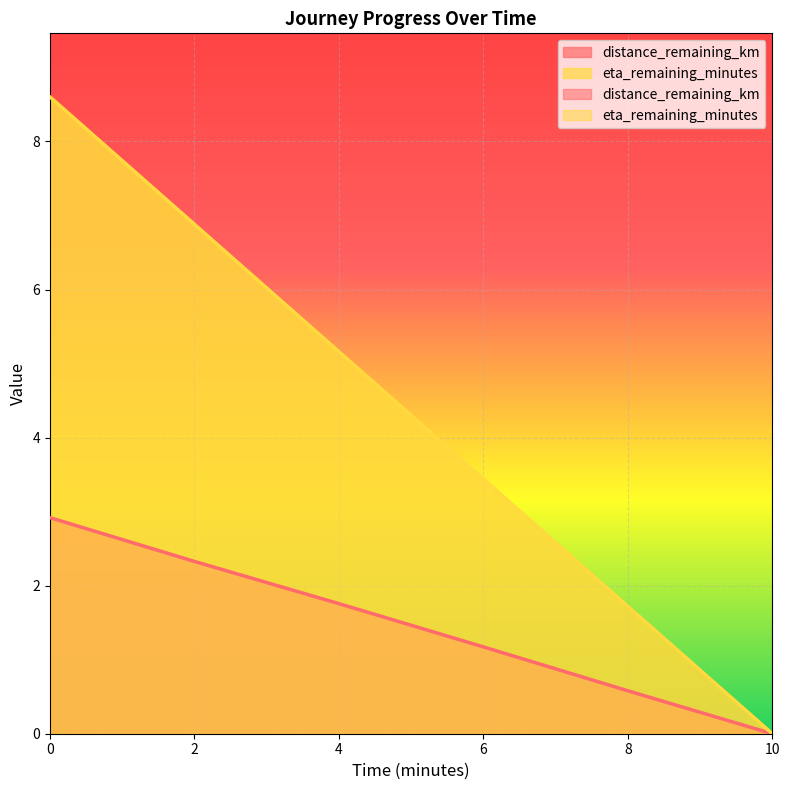

Between 0.0 and 6.0, which series saw the biggest shift?

eta_remaining_minutes